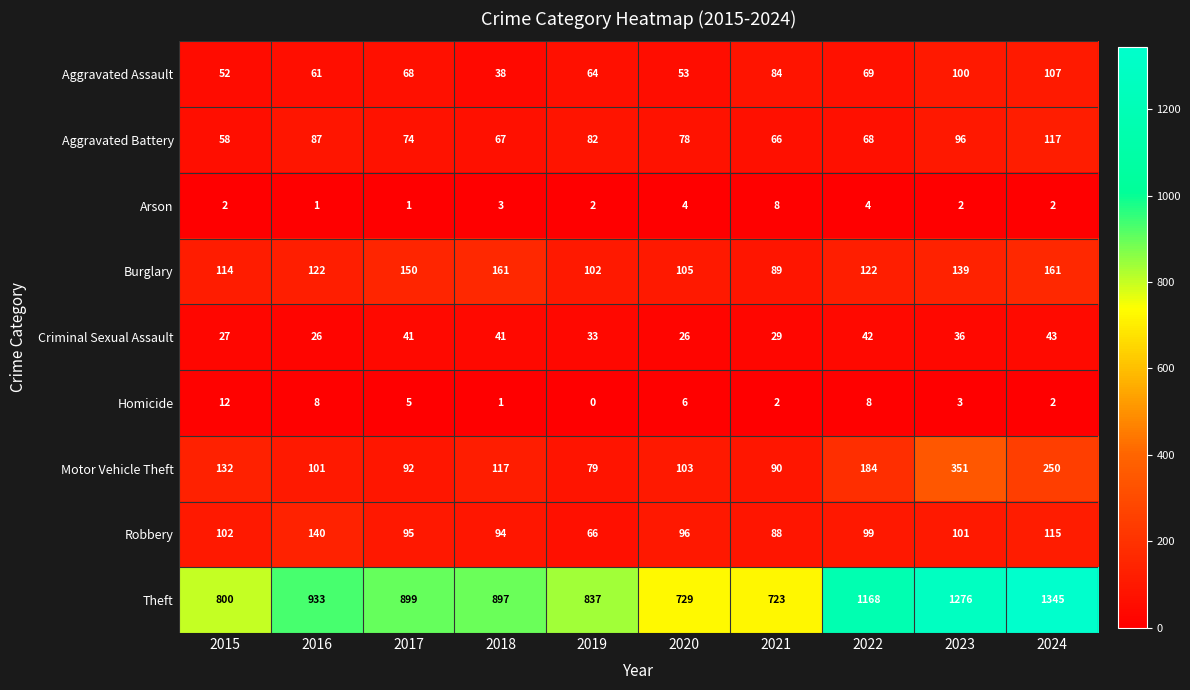

Which category has the lowest value in the Aggravated Assault series?

2018